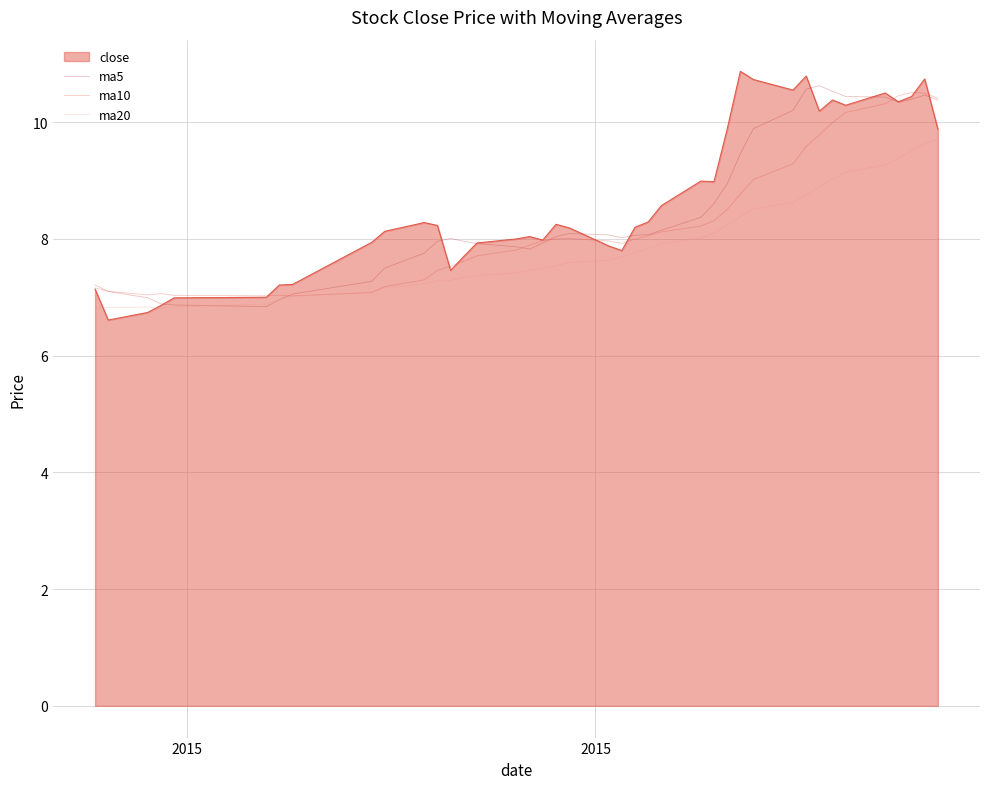

What is the lowest value of the close series?

6.6